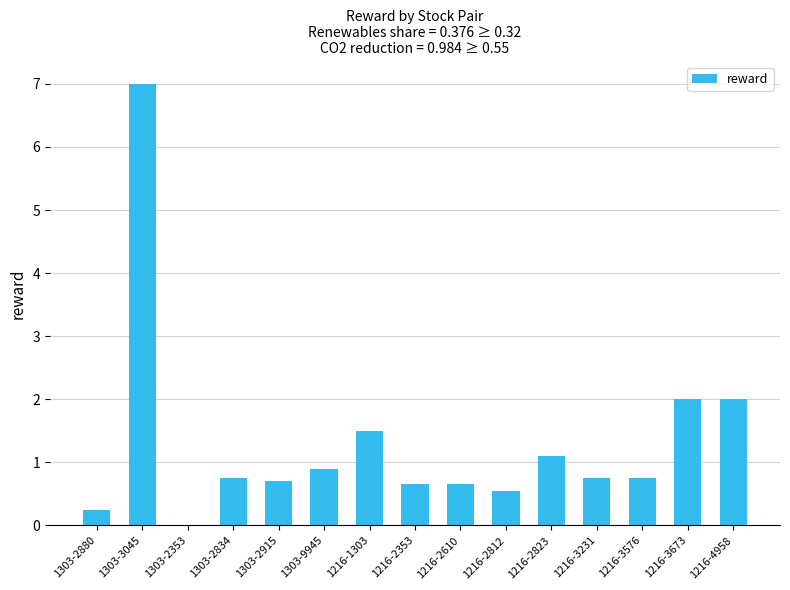

Is it true that the value at 1216-3673 is 2.0?

True